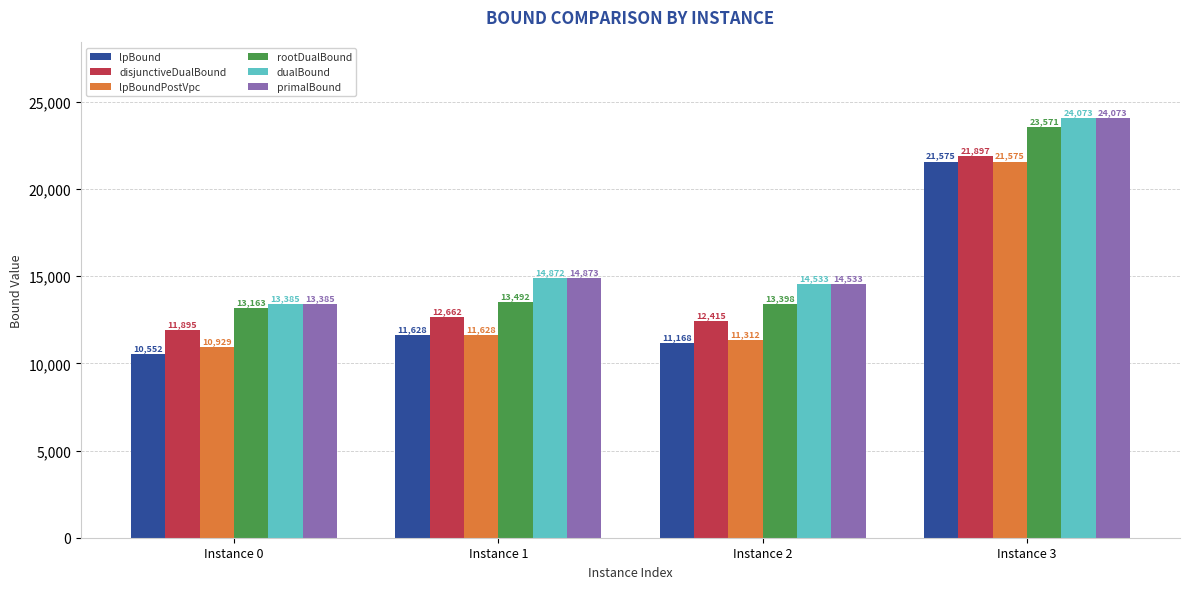

What is the value of the dualBound bar at the 1st from the left?

13385.0